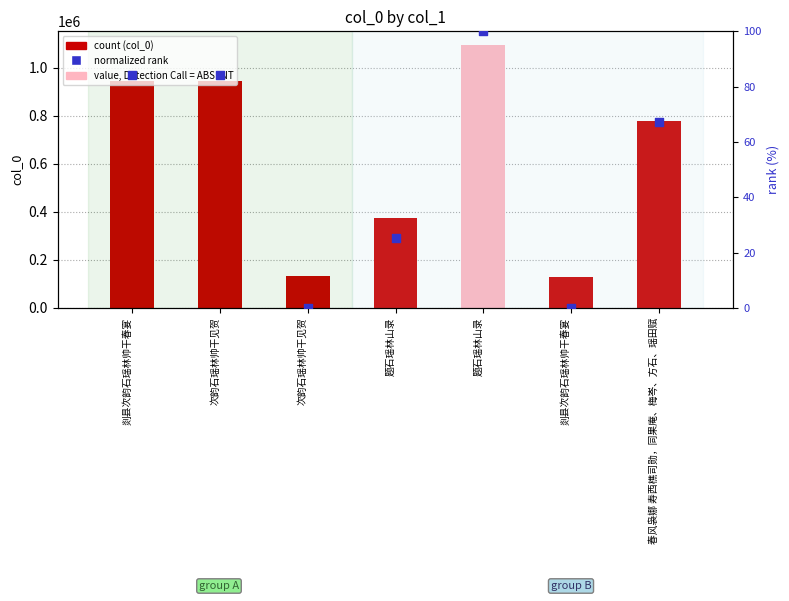

Which series has the largest Y range (max minus min)?

col_0